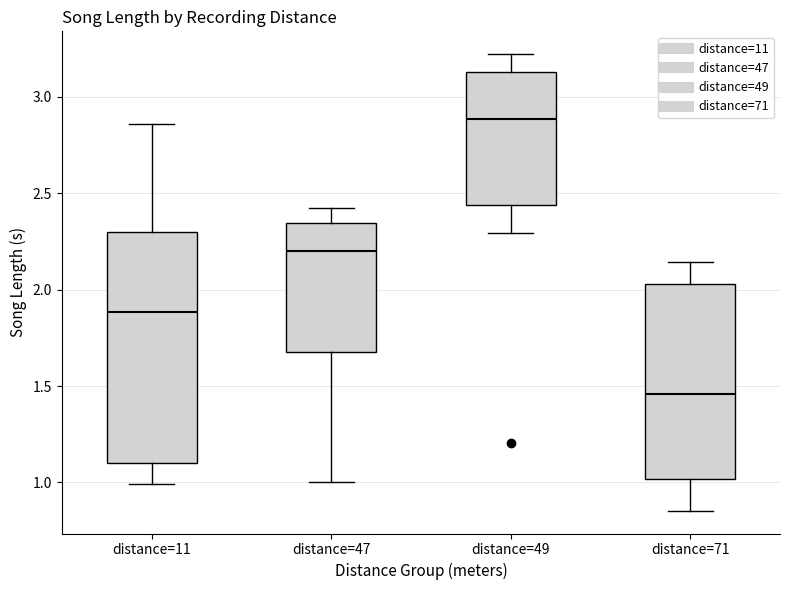

Which box is the tallest, from its lower edge to its upper edge?

distance=11